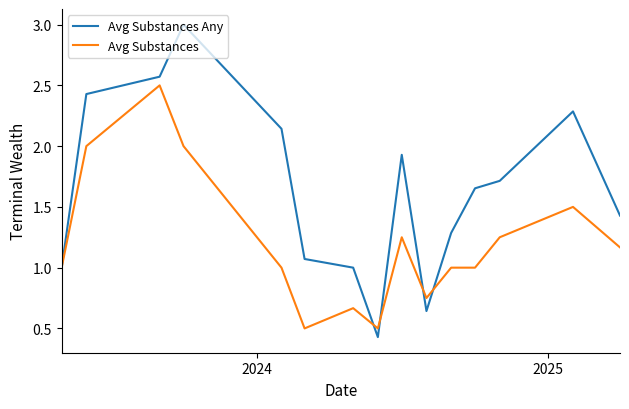

Rank the series by their average value, from lowest to highest.

Avg Substances, Avg Substances Any